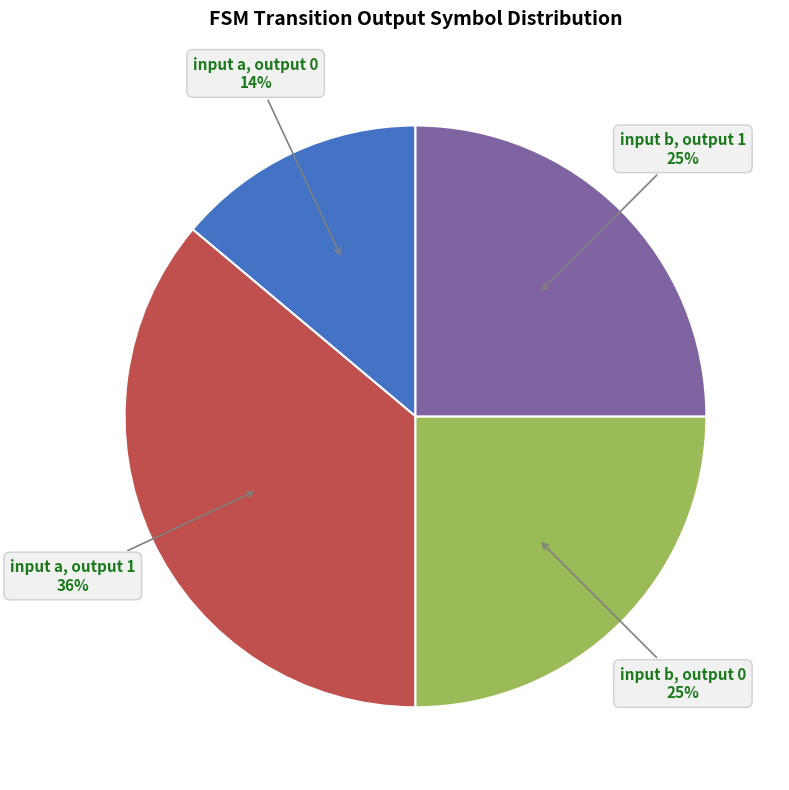

To the nearest percent, what percentage of the pie is input b, output 0?

25%